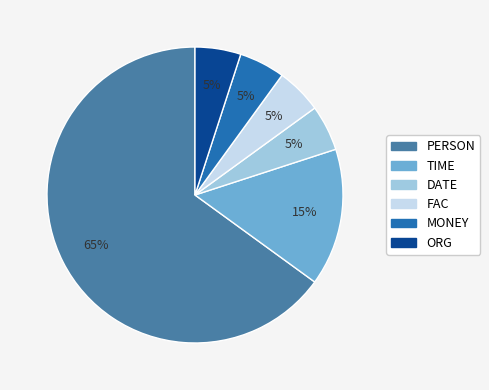

True or false: ORG accounts for 11% of the total.

False